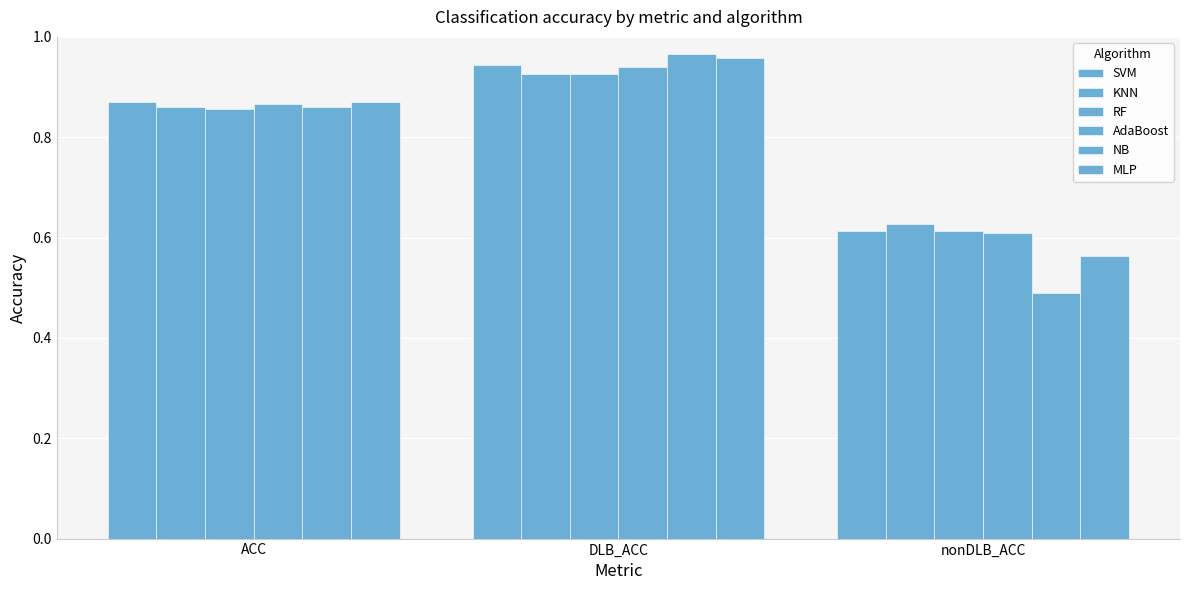

The SVM series shows 0.5 at ACC. True or false?

False